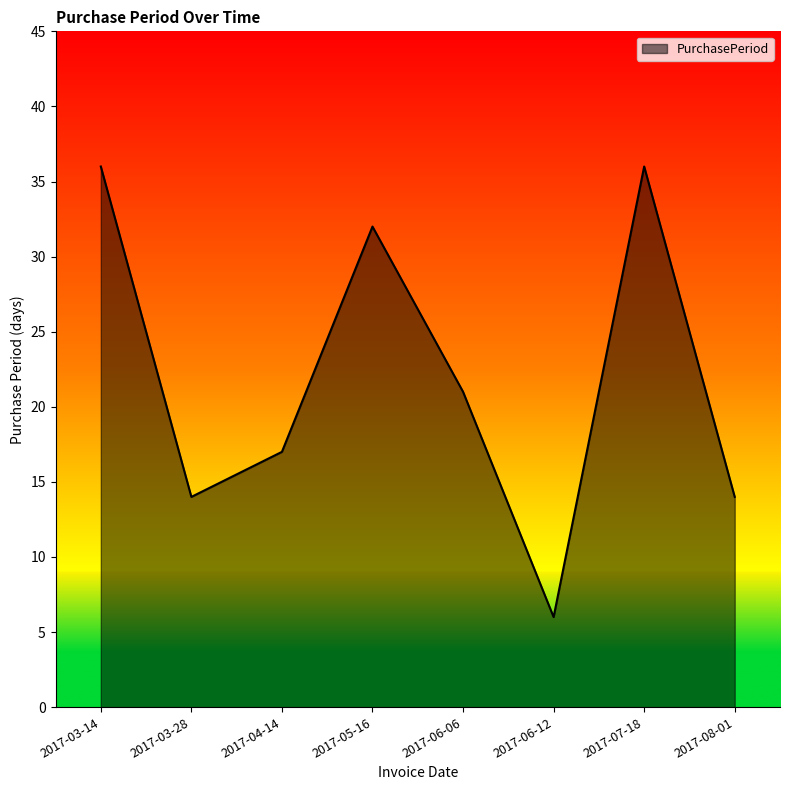

What position from the left is 2017-07-18?

7